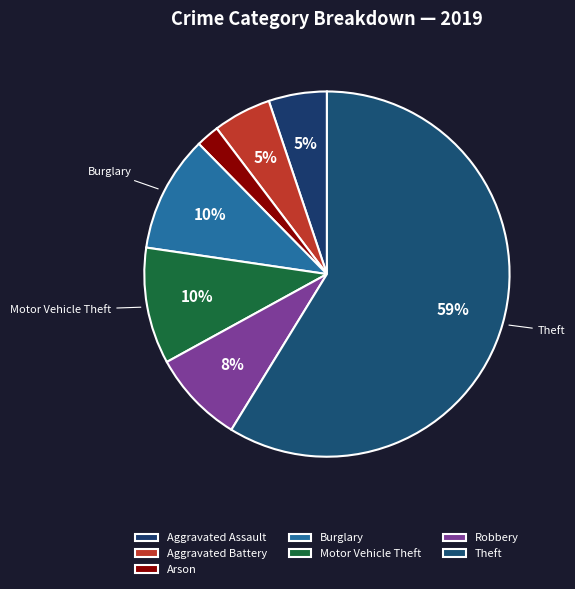

How many slices are in this pie chart?

7